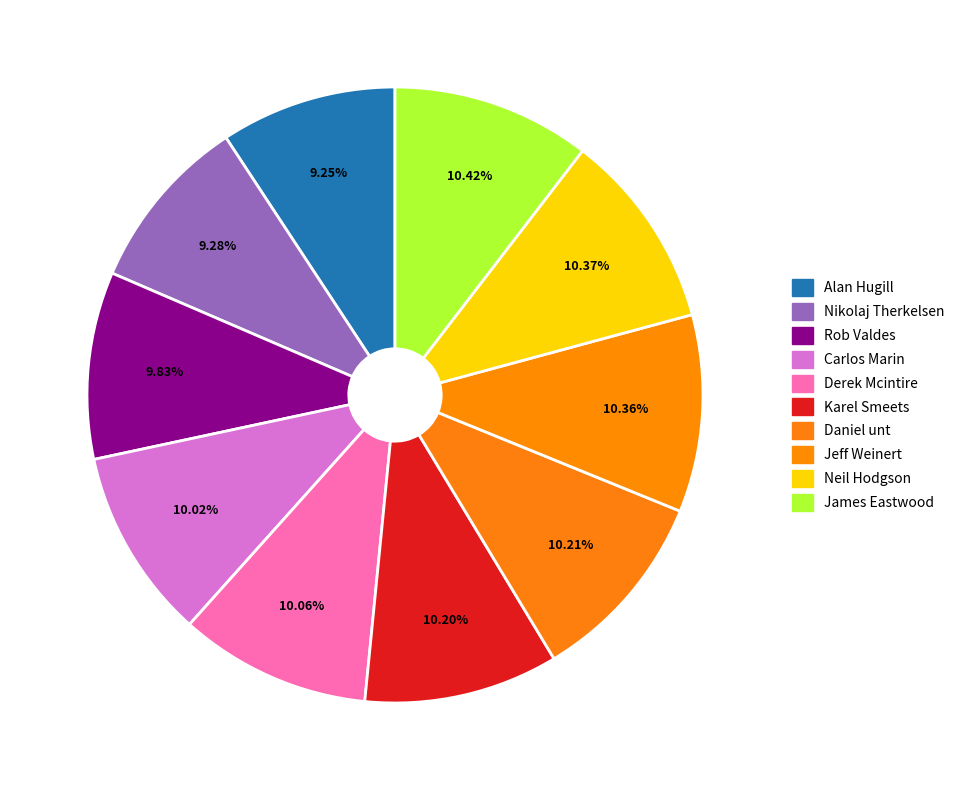

What percentage is the Derek Mcintire slice, to the nearest percent?

10%